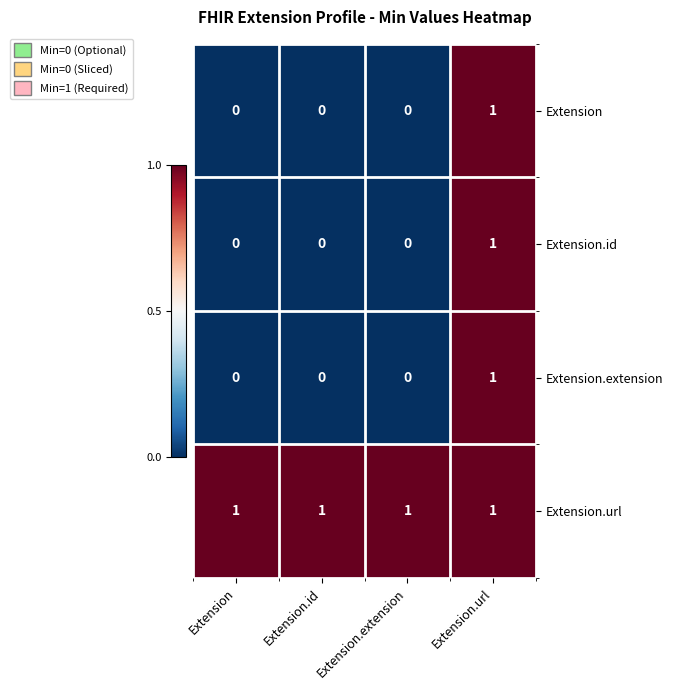

True or false: Extension.url has a value of 1 at Extension.

True